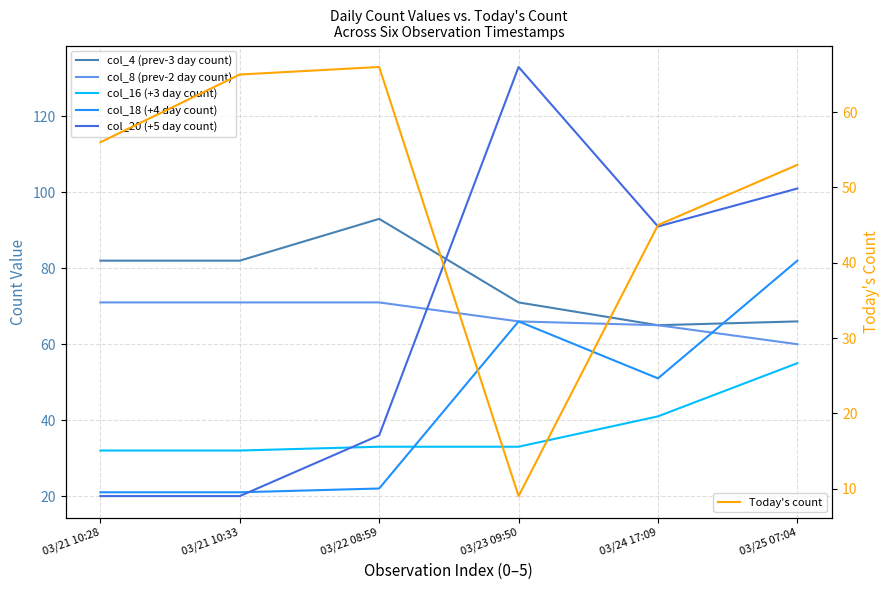

Which label corresponds to the largest value in the chart?

03/23 09:50